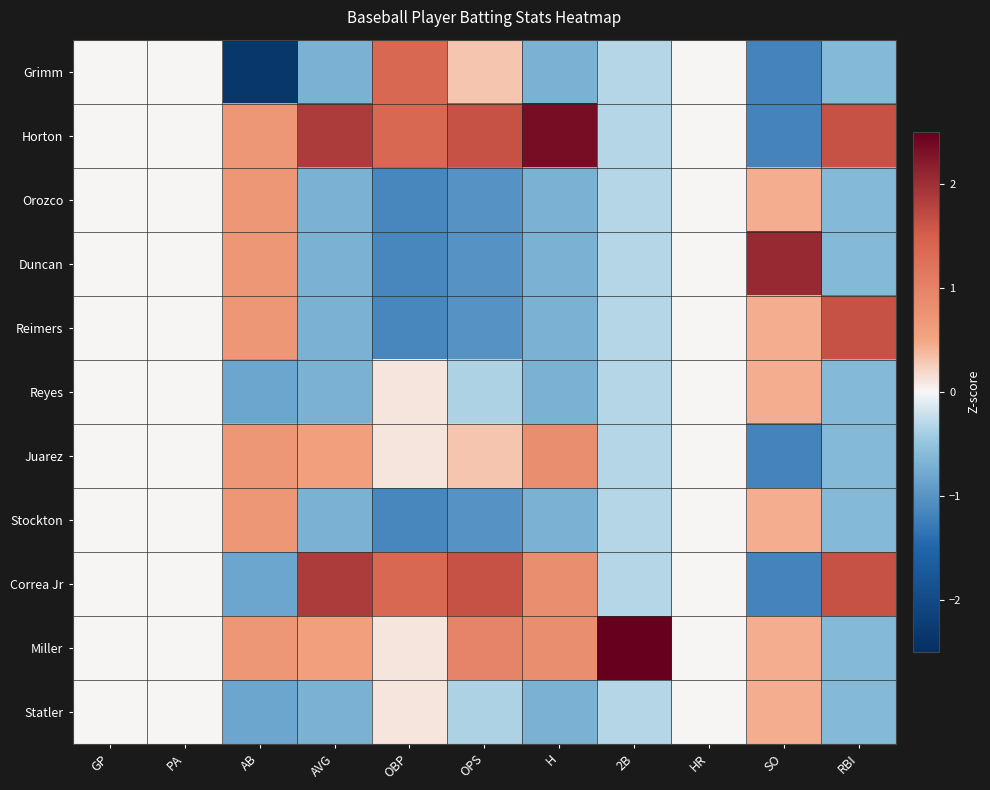

Reading left to right, transcribe all the data shown in this chart.

Grimm: GP=0.0	PA=0.0	AB=-2.4	AVG=-0.7	OBP=1.4	OPS=0.3	H=-0.7	2B=-0.3	HR=0.0	SO=-1.2	RBI=-0.6
Horton: GP=0.0	PA=0.0	AB=0.7	AVG=1.9	OBP=1.4	OPS=1.6	H=2.4	2B=-0.3	HR=0.0	SO=-1.2	RBI=1.6
Orozco: GP=0.0	PA=0.0	AB=0.7	AVG=-0.7	OBP=-1.1	OPS=-1.0	H=-0.7	2B=-0.3	HR=0.0	SO=0.4	RBI=-0.6
Duncan: GP=0.0	PA=0.0	AB=0.7	AVG=-0.7	OBP=-1.1	OPS=-1.0	H=-0.7	2B=-0.3	HR=0.0	SO=2.1	RBI=-0.6
Reimers: GP=0.0	PA=0.0	AB=0.7	AVG=-0.7	OBP=-1.1	OPS=-1.0	H=-0.7	2B=-0.3	HR=0.0	SO=0.4	RBI=1.6
Reyes: GP=0.0	PA=0.0	AB=-0.8	AVG=-0.7	OBP=0.1	OPS=-0.4	H=-0.7	2B=-0.3	HR=0.0	SO=0.4	RBI=-0.6
Juarez: GP=0.0	PA=0.0	AB=0.7	AVG=0.6	OBP=0.1	OPS=0.3	H=0.8	2B=-0.3	HR=0.0	SO=-1.2	RBI=-0.6
Stockton: GP=0.0	PA=0.0	AB=0.7	AVG=-0.7	OBP=-1.1	OPS=-1.0	H=-0.7	2B=-0.3	HR=0.0	SO=0.4	RBI=-0.6
Correa Jr: GP=0.0	PA=0.0	AB=-0.8	AVG=1.9	OBP=1.4	OPS=1.6	H=0.8	2B=-0.3	HR=0.0	SO=-1.2	RBI=1.6
Miller: GP=0.0	PA=0.0	AB=0.7	AVG=0.6	OBP=0.1	OPS=1.0	H=0.8	2B=3.2	HR=0.0	SO=0.4	RBI=-0.6
Statler: GP=0.0	PA=0.0	AB=-0.8	AVG=-0.7	OBP=0.1	OPS=-0.4	H=-0.7	2B=-0.3	HR=0.0	SO=0.4	RBI=-0.6